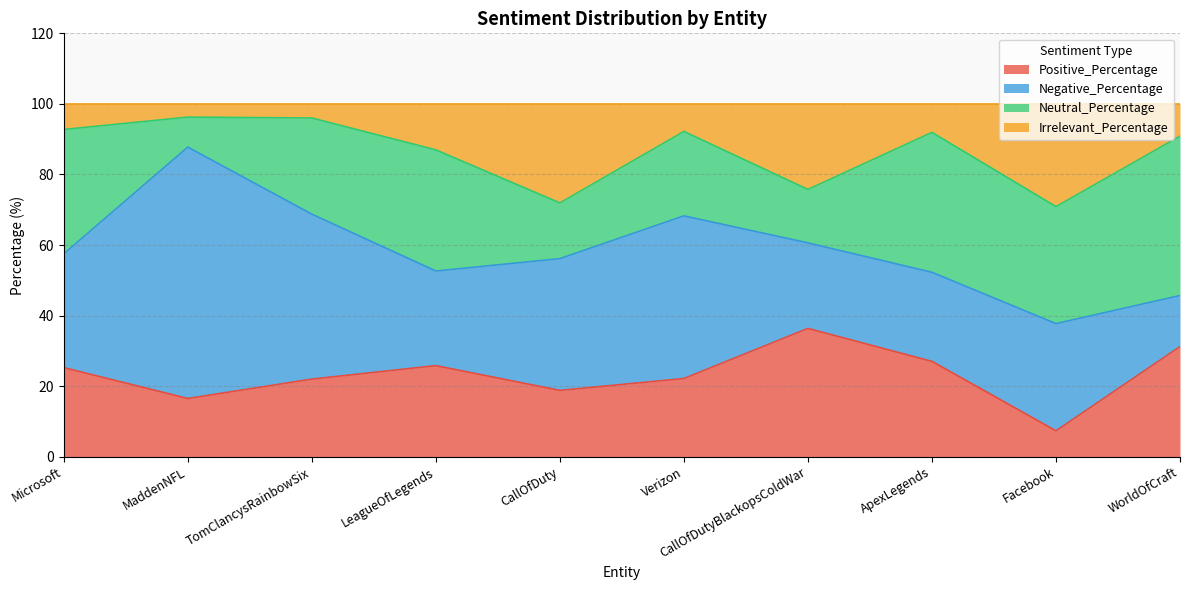

Is it true that Positive_Percentage equals 37.7 at TomClancysRainbowSix?

False